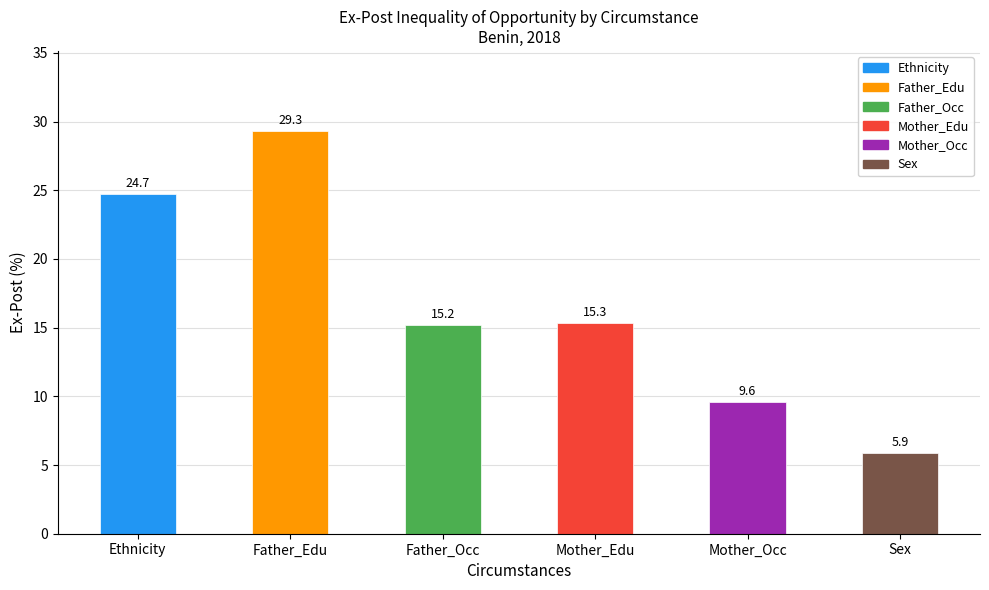

List the labels in order of value, smallest first.

Sex, Mother_Occ, Father_Occ, Mother_Edu, Ethnicity, Father_Edu